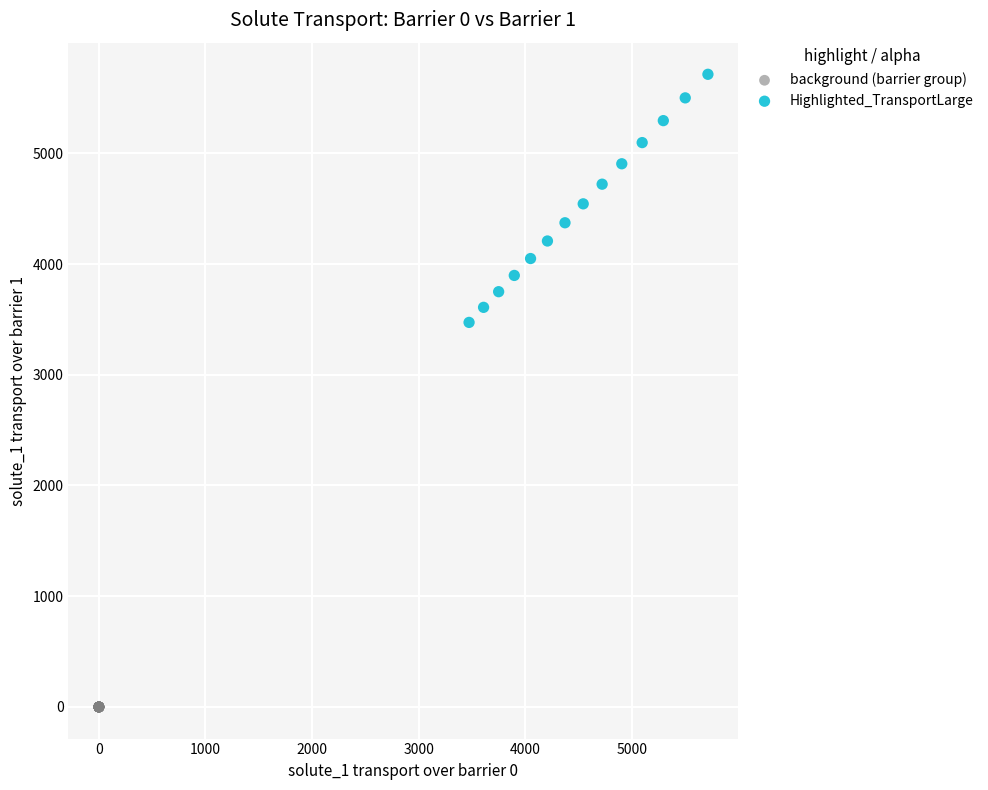

What are all the series names shown in the legend?

background (barrier group), Highlighted_TransportLarge